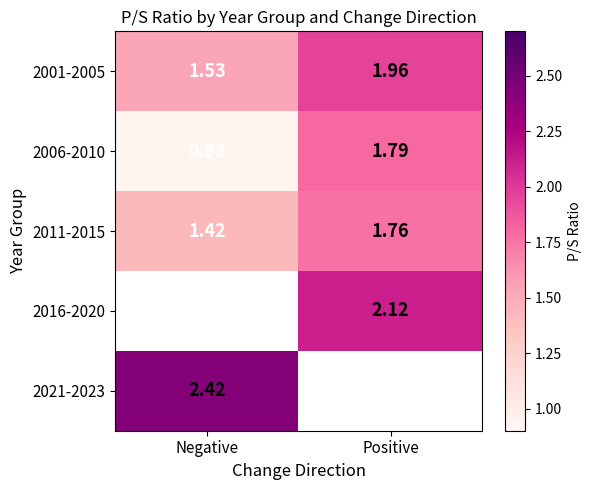

List the labels in order of 2006-2010 value, smallest first.

Negative, Positive